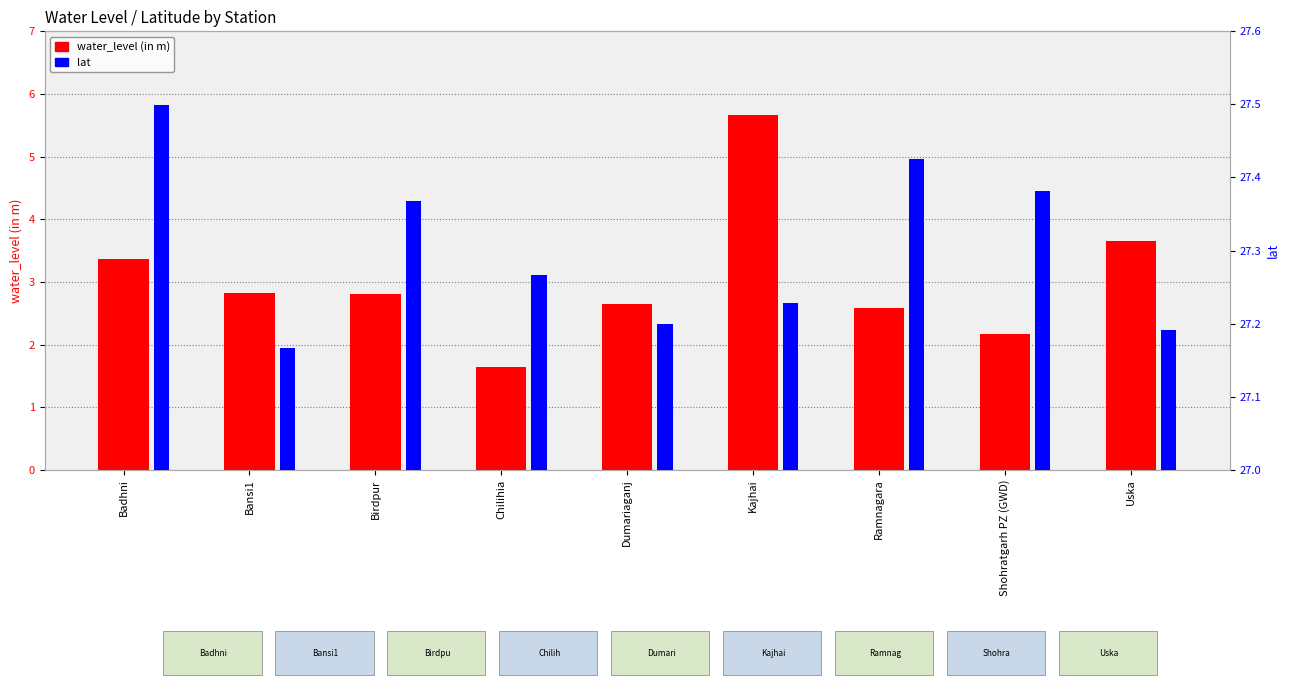

At Uska, list the series in order from largest to smallest.

lat, water_level (in m)